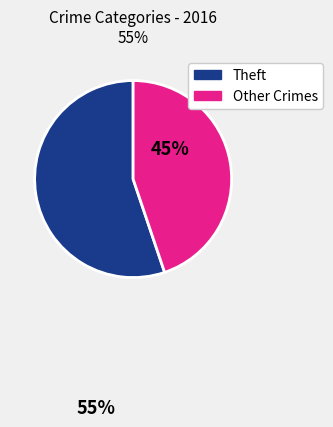

Is it true that Other Crimes is 45% of the pie?

True